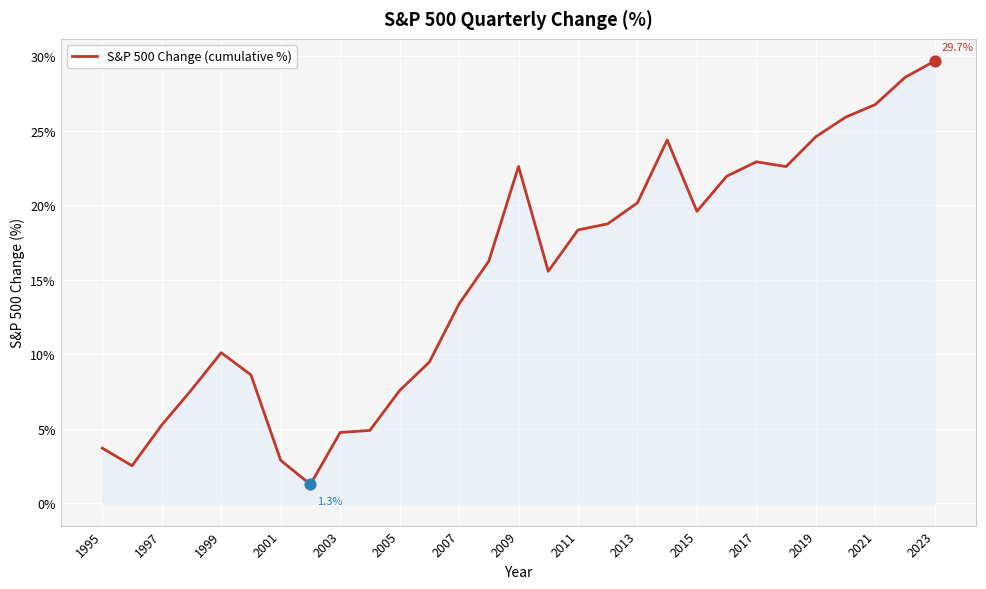

What is the difference between the maximum and minimum values?

28.4